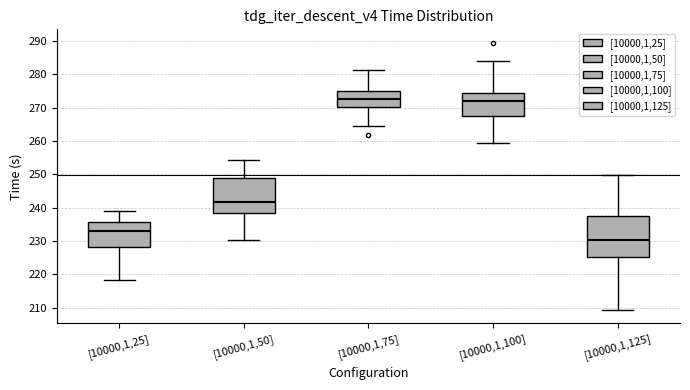

Where is the lower edge of the box for [10000,1,75] on the y-axis? The values are not printed on the chart, so give them approximately, as read against the axis.

270